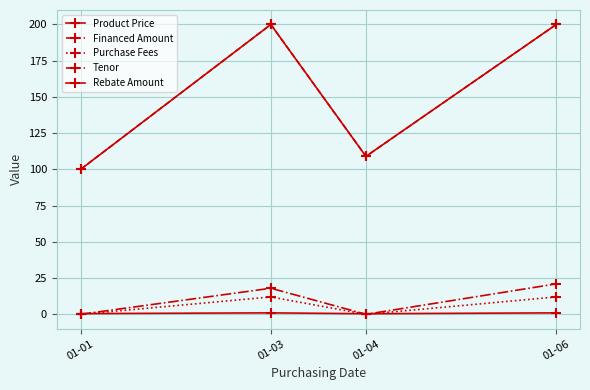

True or false: Tenor and Financed Amount cross at least once.

False